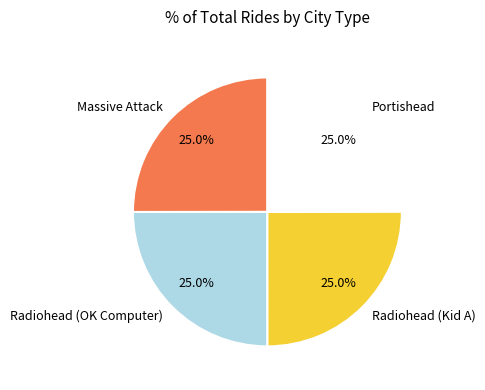

What percentage do Massive Attack and Radiohead (Kid A) together represent?

50.0%